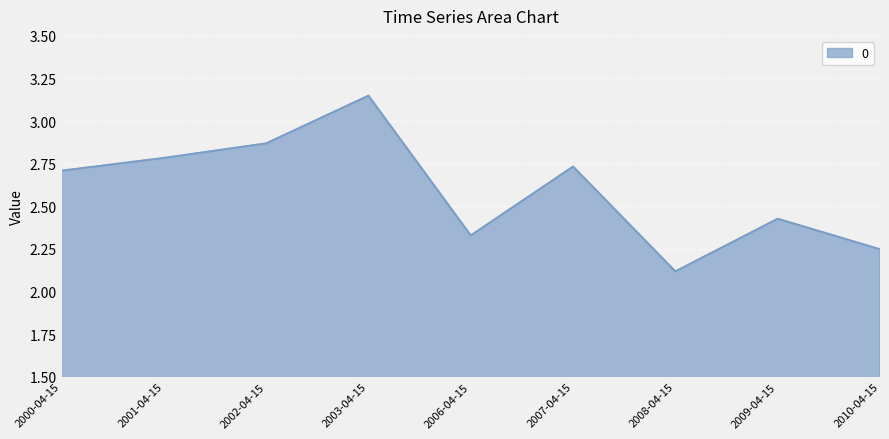

What position from the left is 2000-04-15?

1